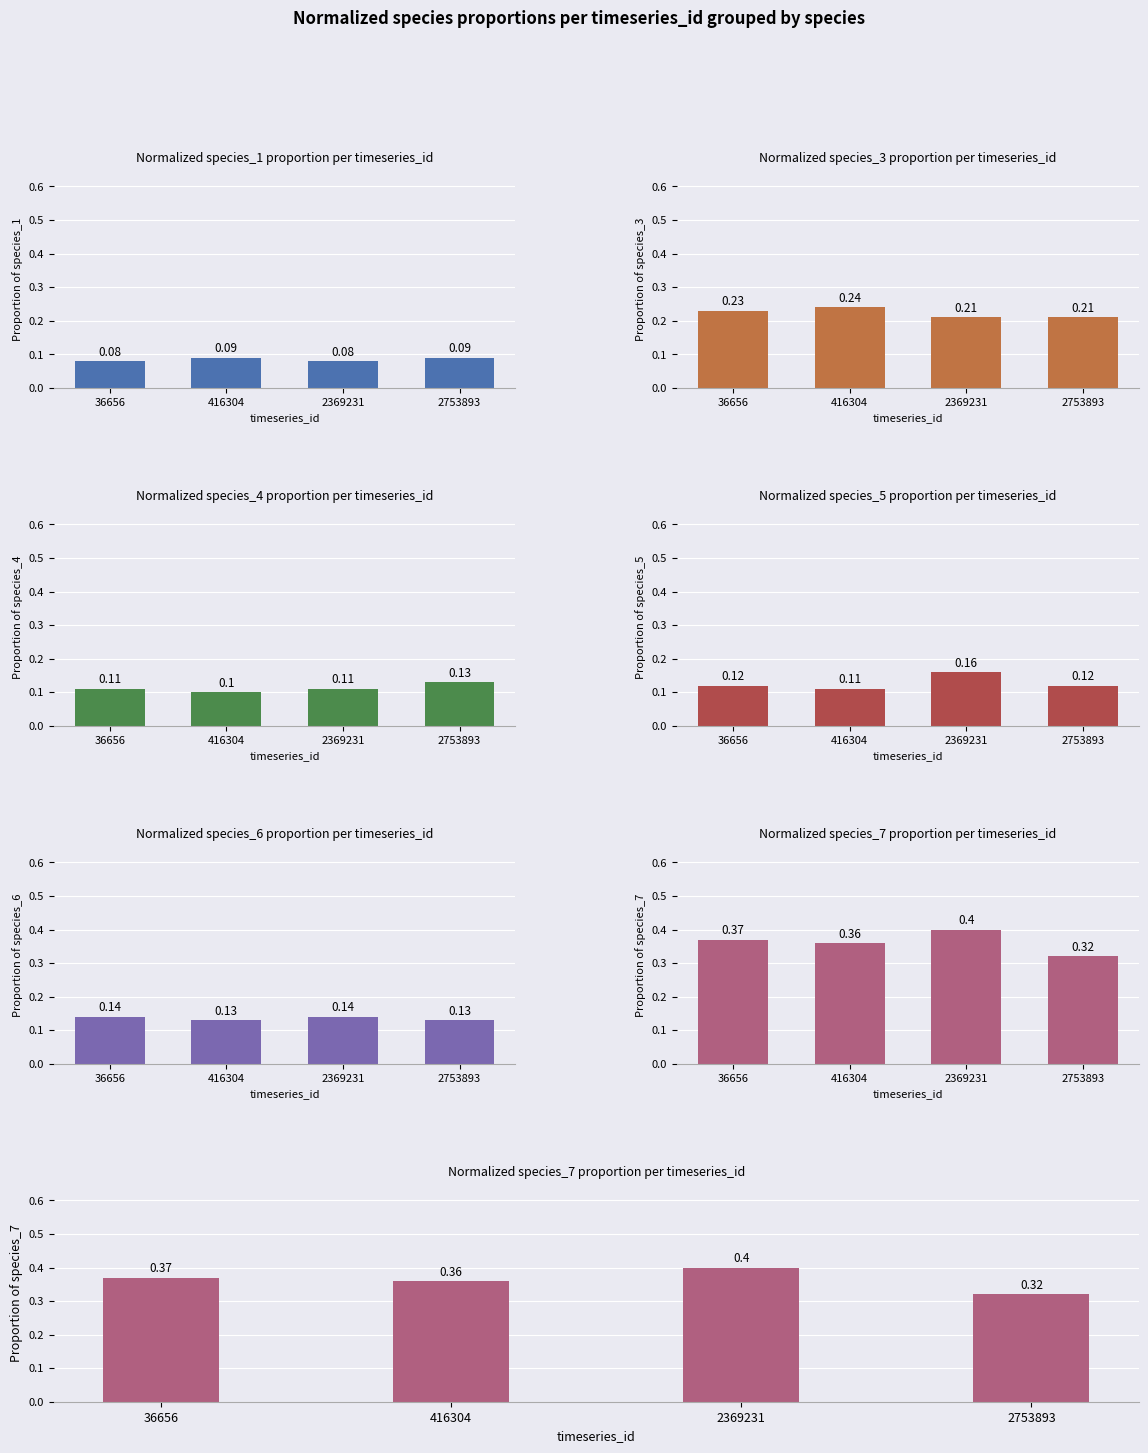

Is it true that species_3 equals 0.2 at 36656?

True